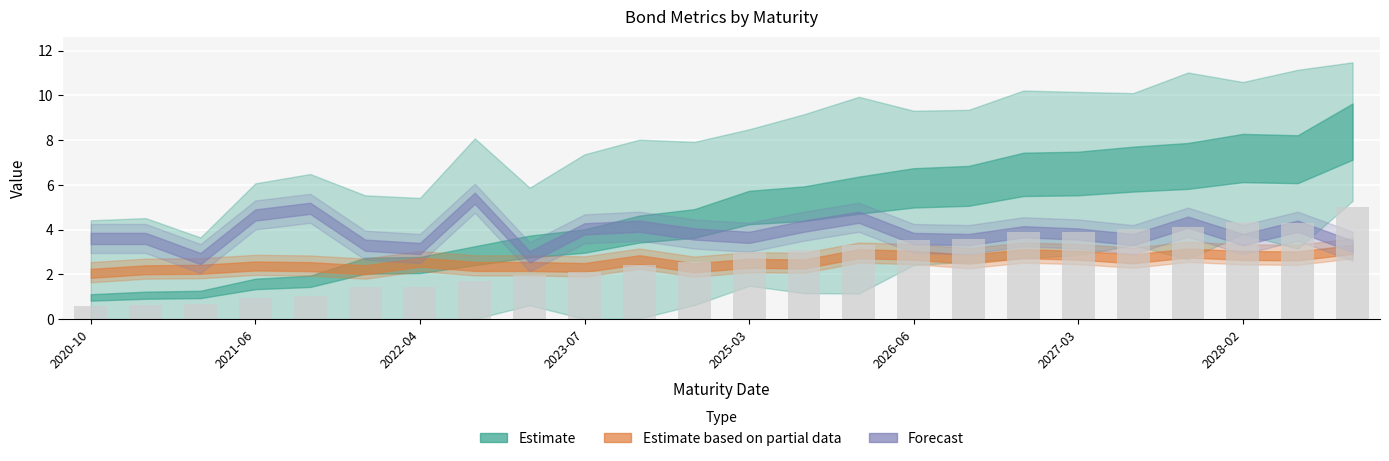

What is the smallest value displayed?

0.6